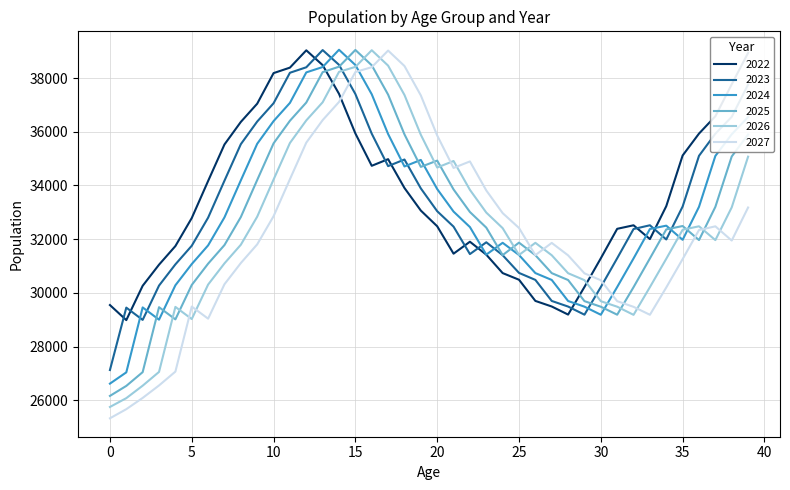

What is the highest value of the 2025 series?

39049.4